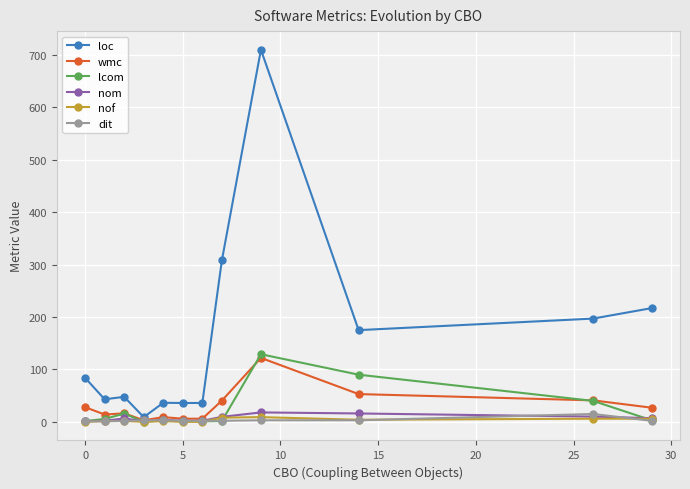

True or false: lcom has more than 1 interior local peaks.

True